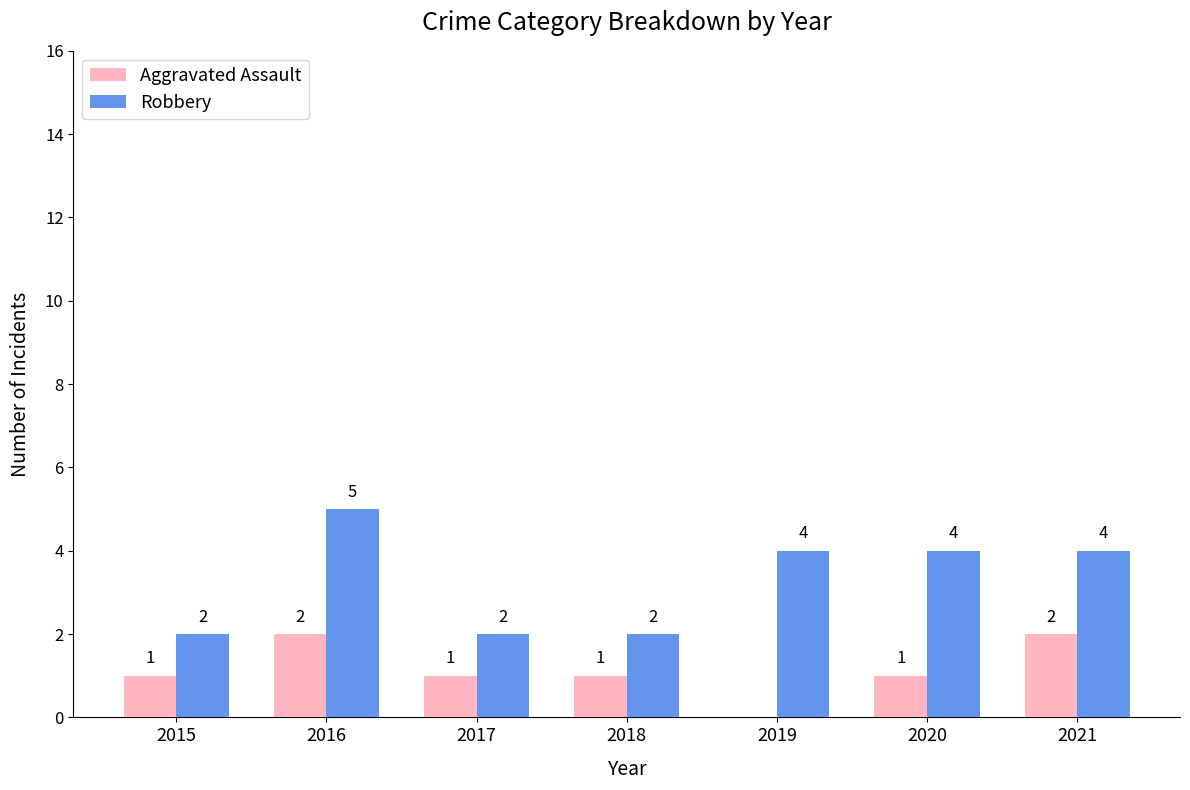

At which category is the sum across all series the highest?

2016